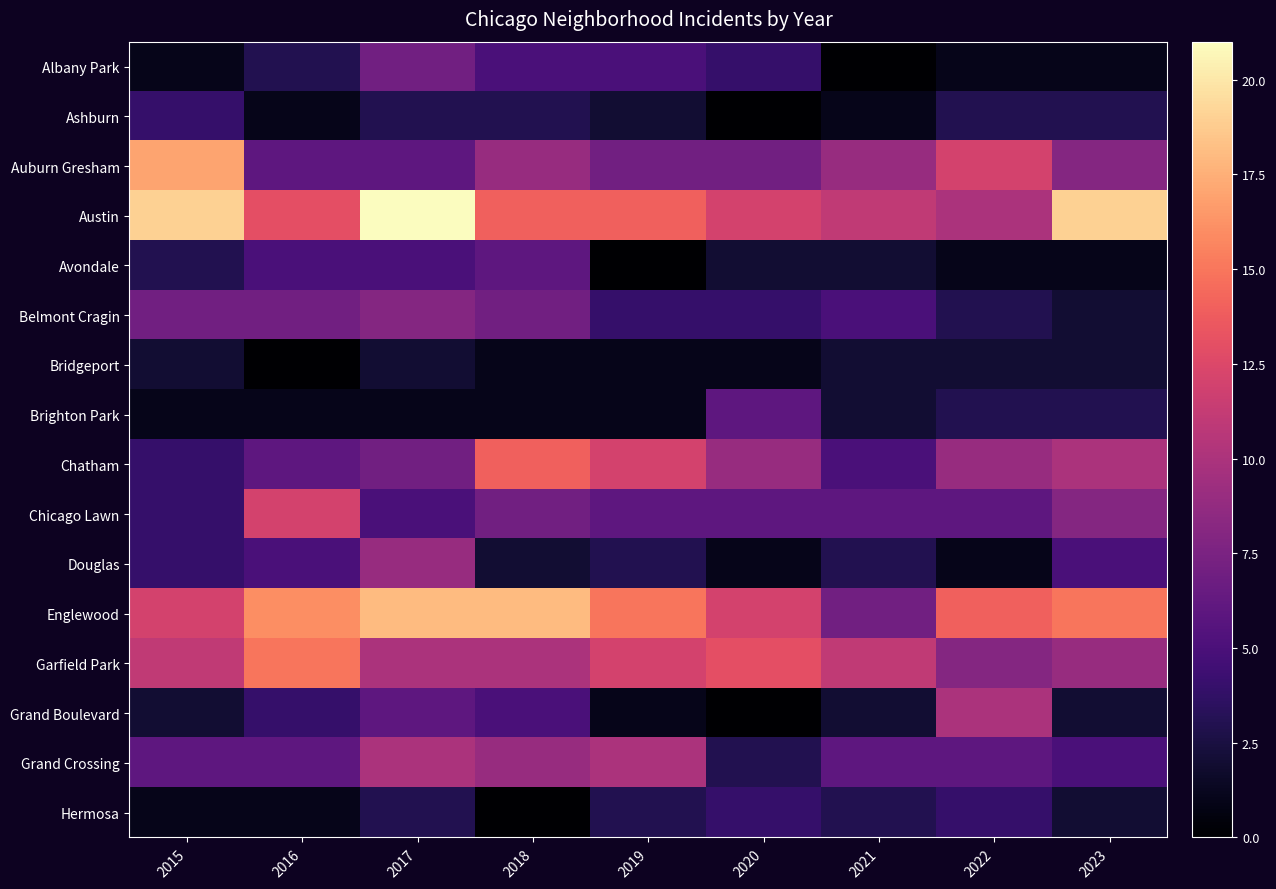

At how many categories does at least one series exceed 2?

9